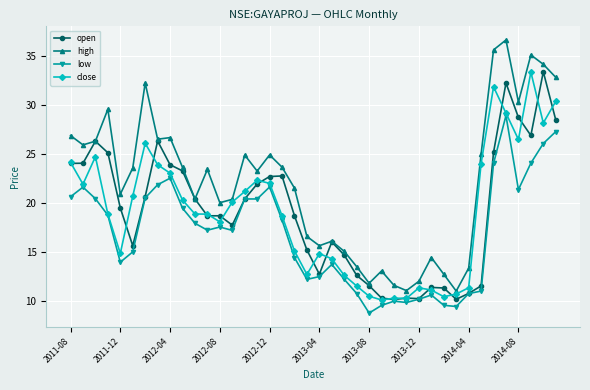

Which series has the largest range (max minus min)?

high